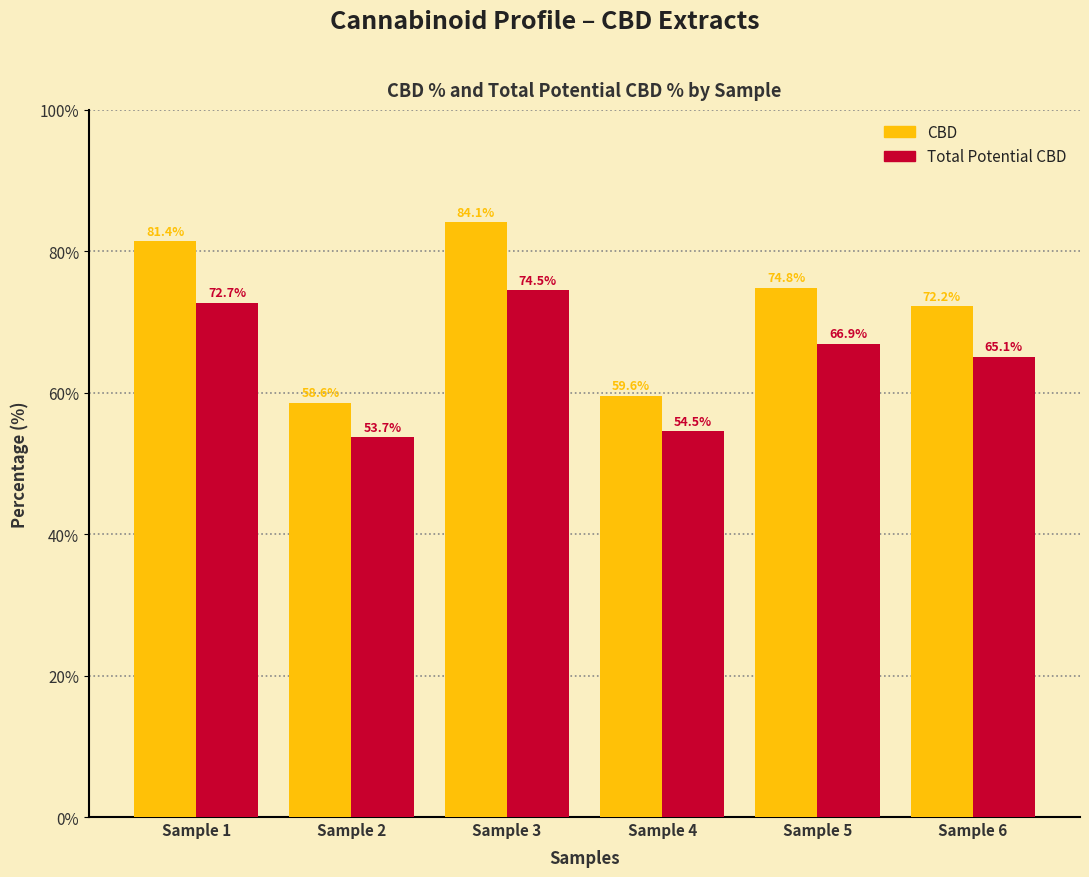

Reading left to right, extract all data points from this chart.

CBD: 81.4	58.6	84.1	59.6	74.8	72.2
Total Potential CBD: 72.7	53.7	74.5	54.5	66.9	65.1